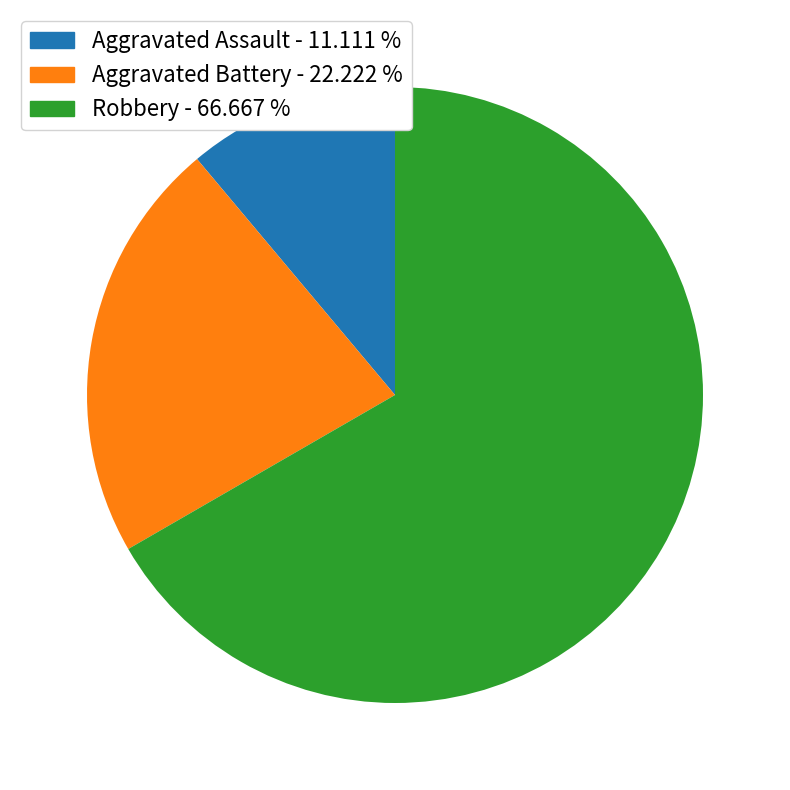

Which slice is the largest?

Robbery